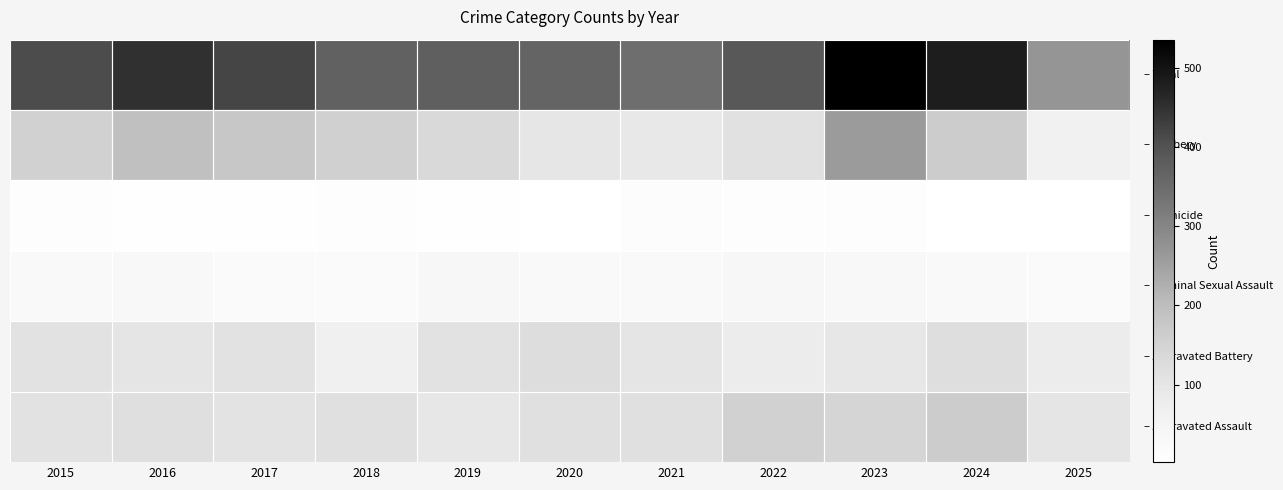

How many distinct data groups are displayed?

6